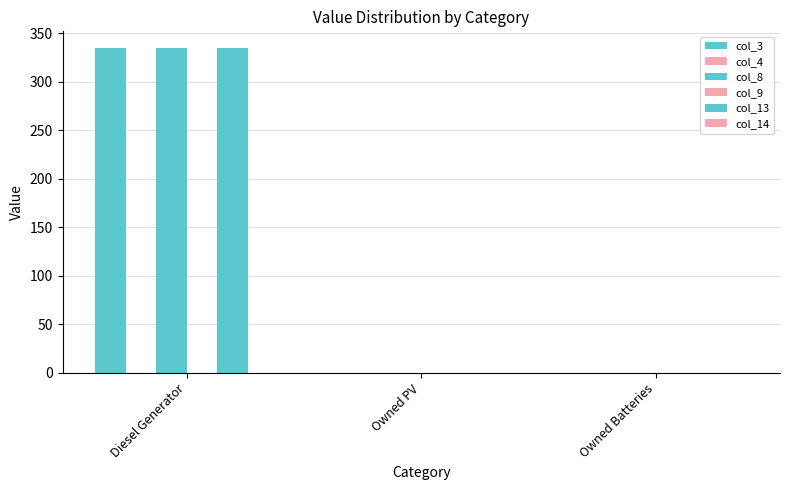

Does the chart contain stacked bars?

No